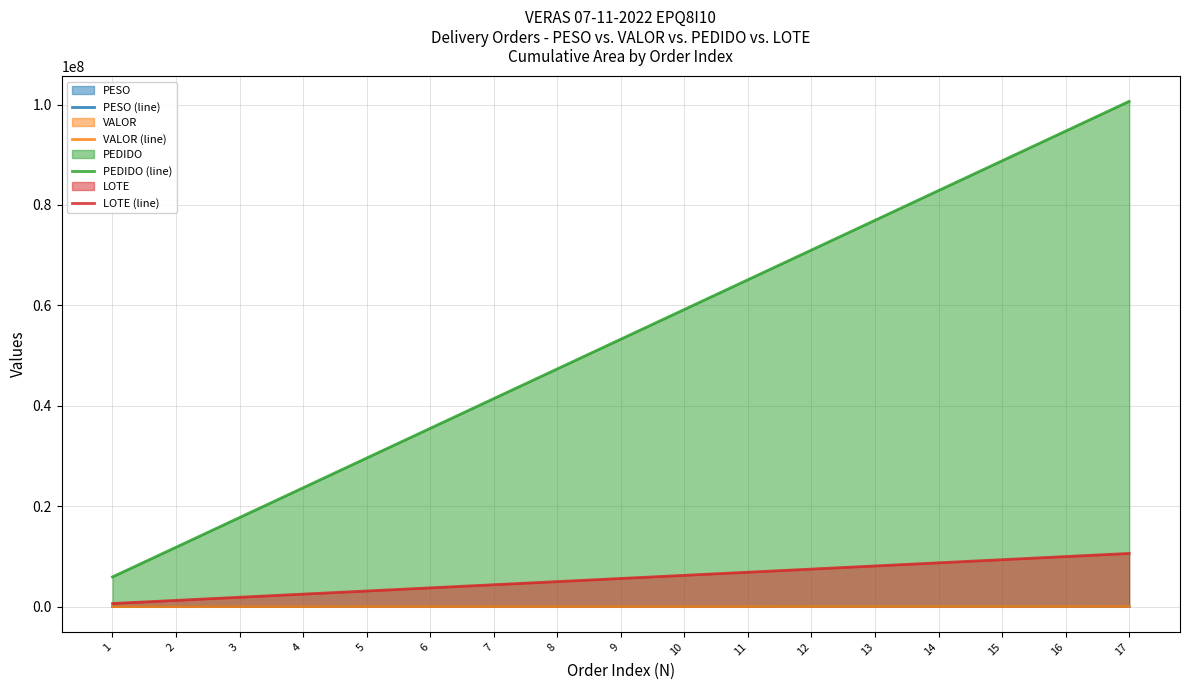

How many data points in PEDIDO (line) are above 53268991?

8